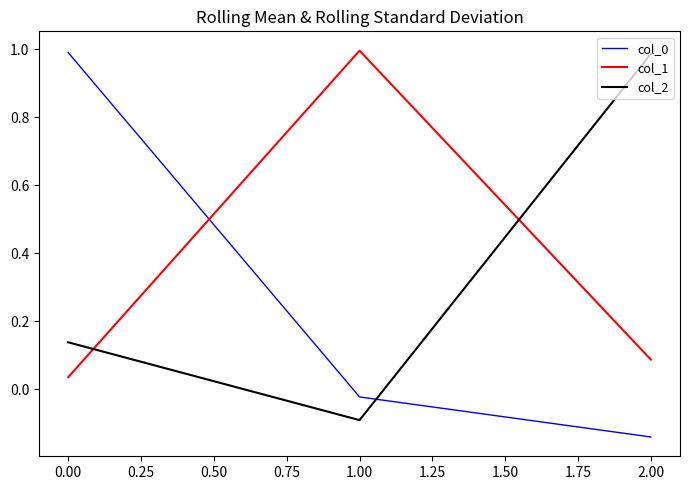

Rank the categories by col_2 value from highest to lowest.

2.00, 0.00, 1.00